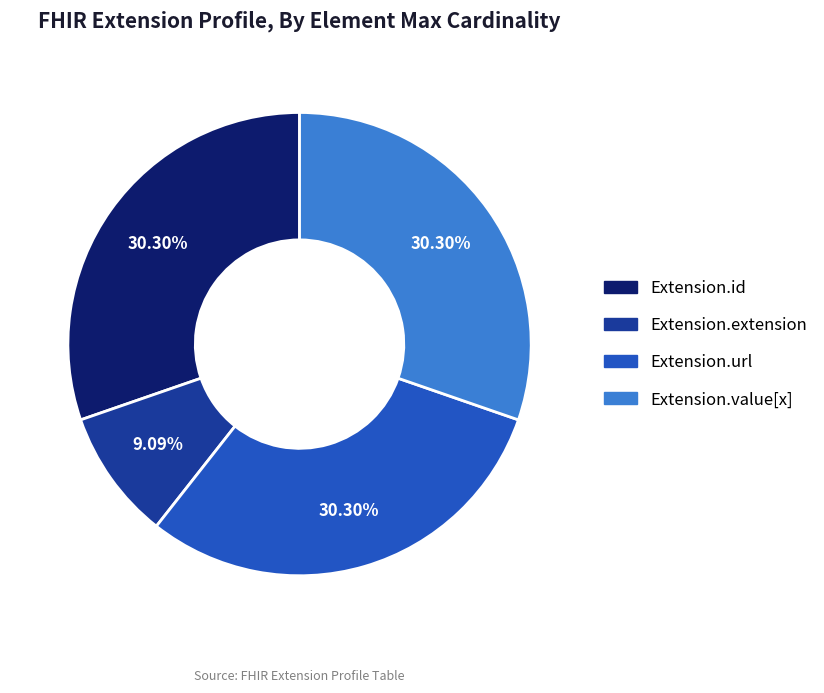

Does any single category account for the majority?

No